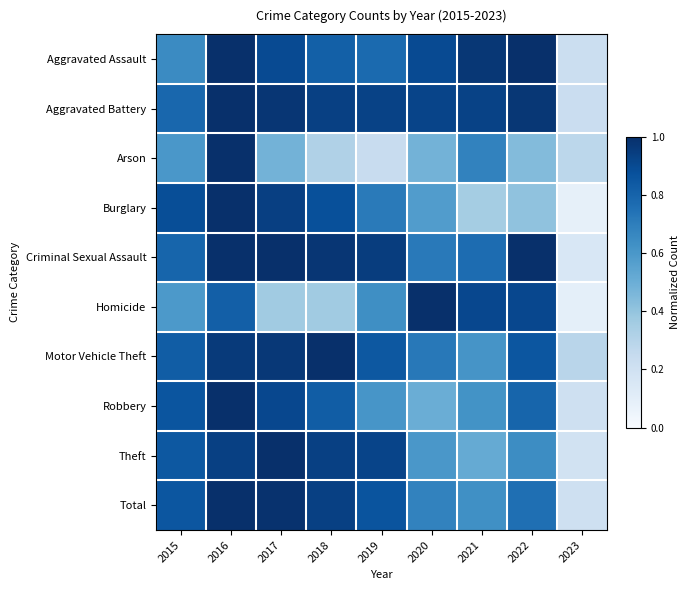

How many series are shown in this chart?

10